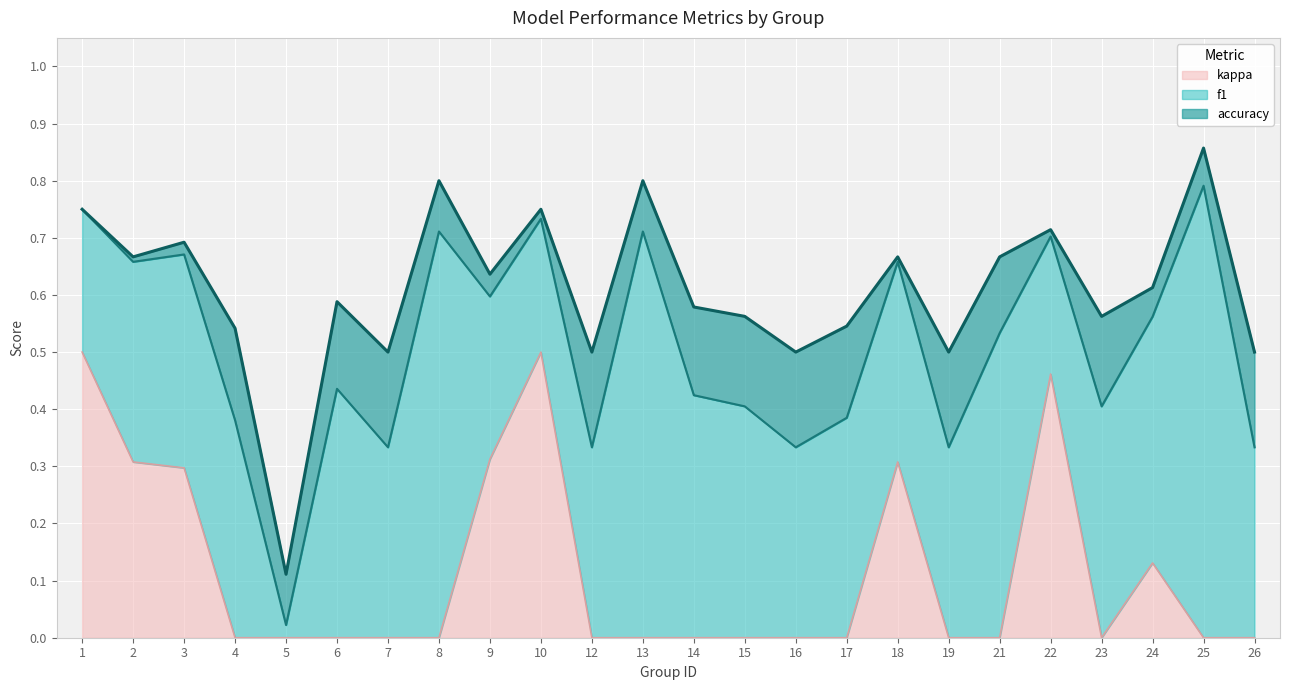

True or false: accuracy and f1 intersect in this chart.

False